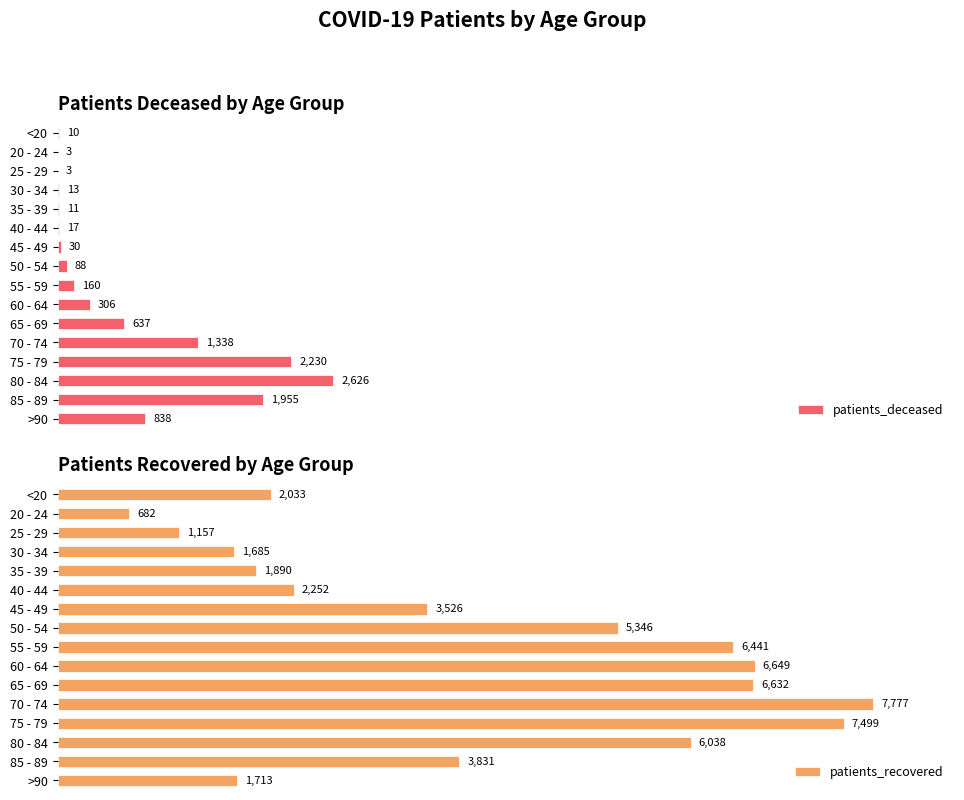

Rank the categories by patients_recovered value from highest to lowest.

70 - 74, 75 - 79, 60 - 64, 65 - 69, 55 - 59, 80 - 84, 50 - 54, 85 - 89, 45 - 49, 40 - 44, <20, 35 - 39, >90, 30 - 34, 25 - 29, 20 - 24